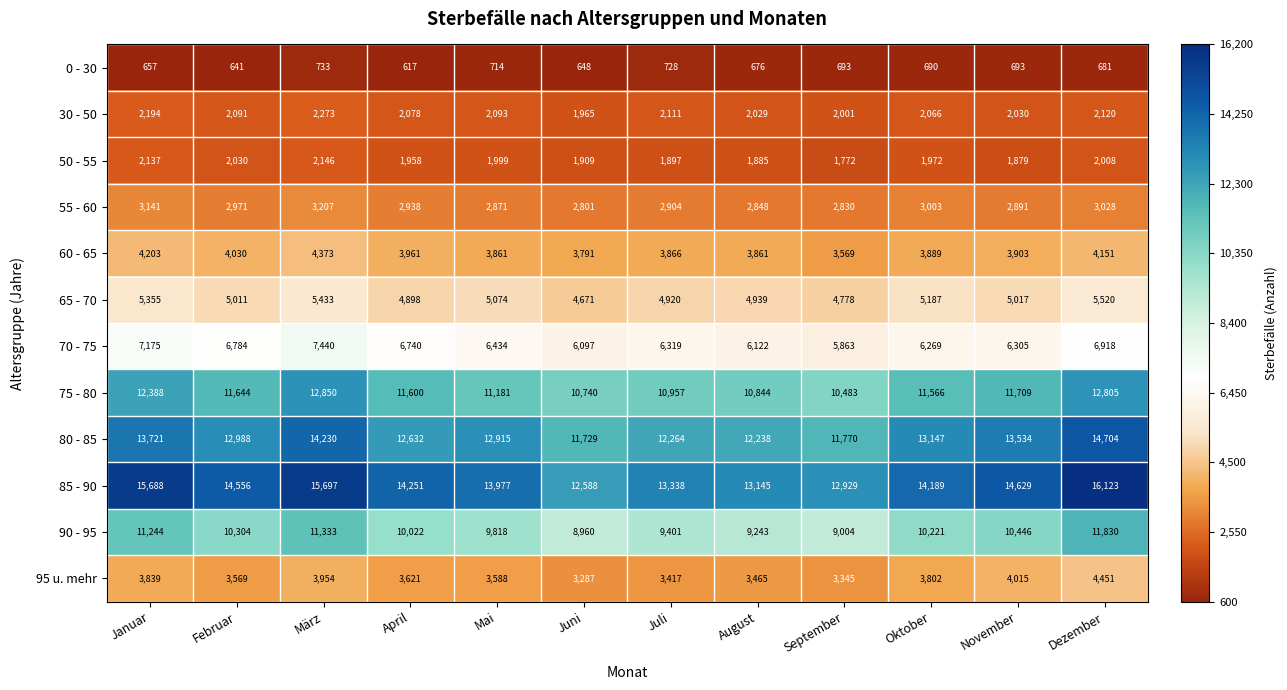

Which series has the widest spread of values?

85 - 90